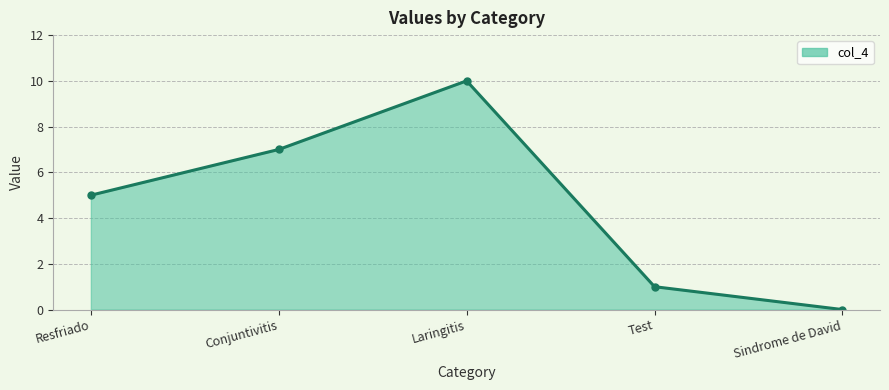

What is the value of the 4th point from the left?

1